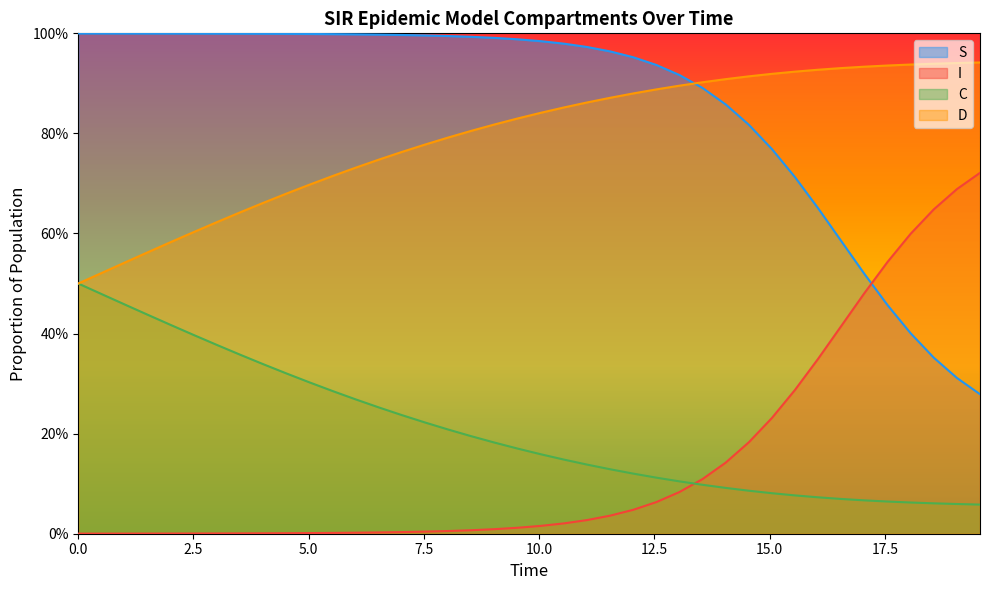

What is the sum of all D values?

31.7